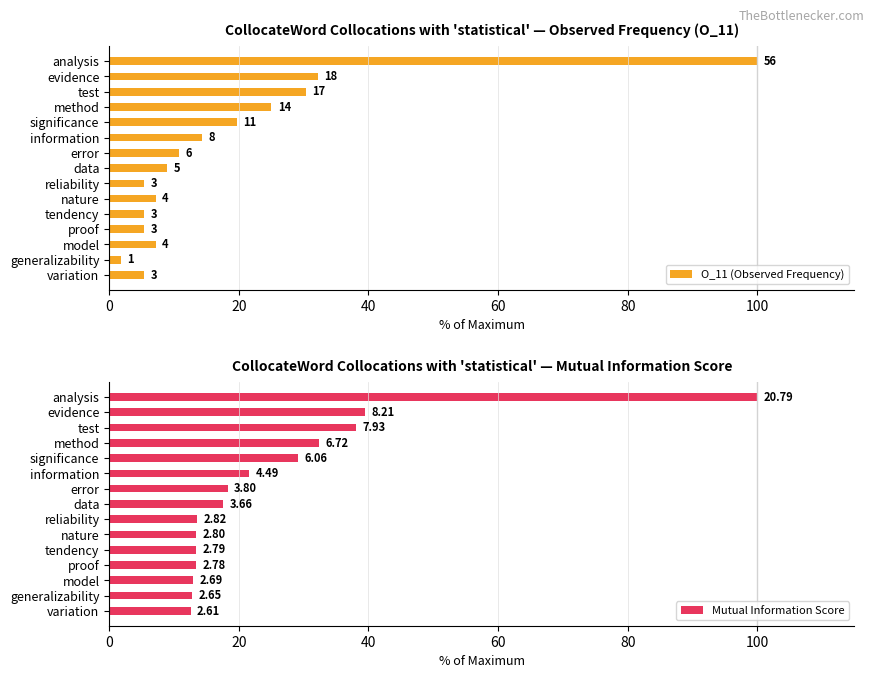

What is the average value of the O_11 (Observed Frequency) series?

18.6